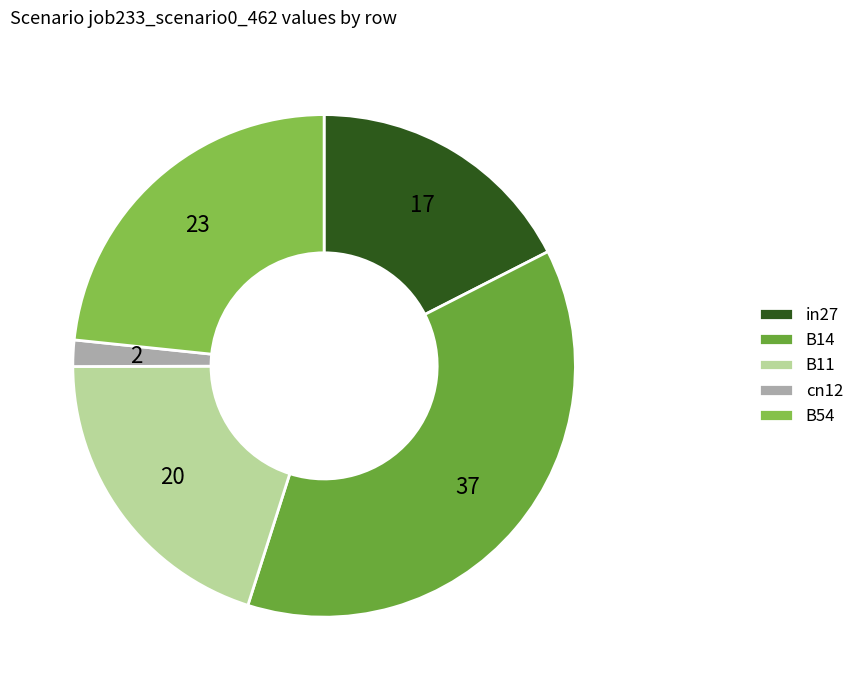

Rank the categories by value from lowest to highest.

cn12, in27, B11, B54, B14